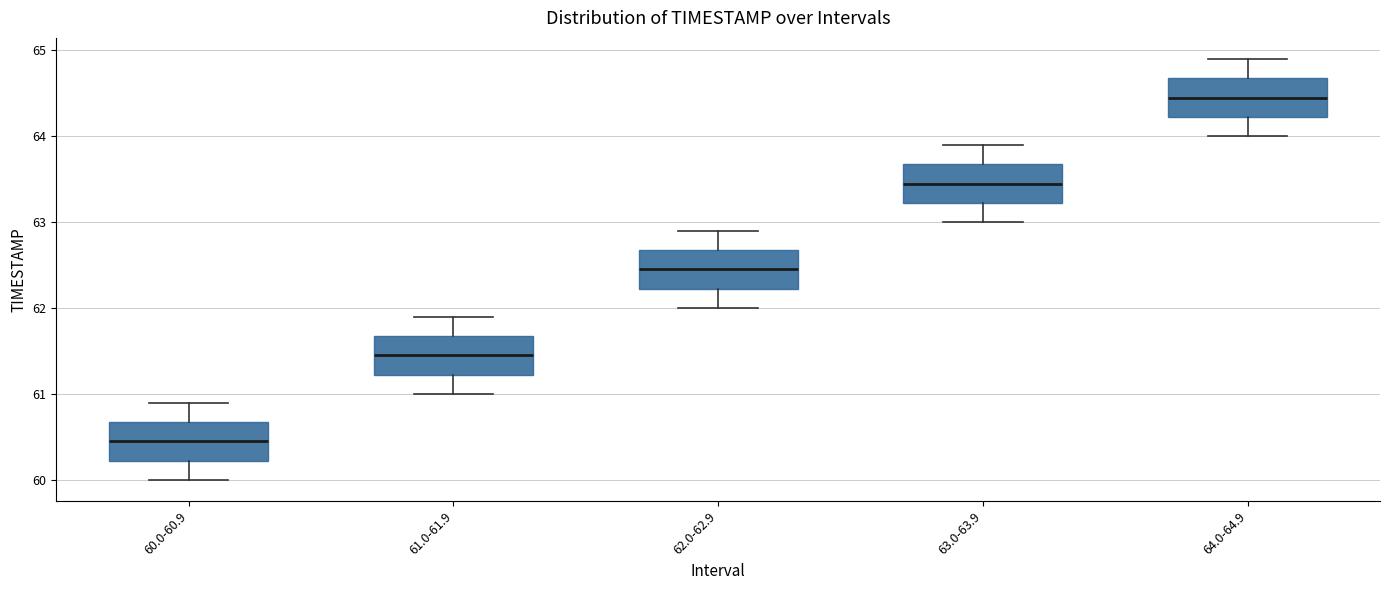

Reading left to right, transcribe this box plot: for each box, give where its median line is, the range the box spans, and where its two whiskers end, as read against the y-axis. The values are not printed on the chart, so give them approximately, as read against the axis.

60.0-60.9: median 60.5, box 60.2 to 60.7, whiskers 60.0 to 60.9
61.0-61.9: median 61.5, box 61.2 to 61.7, whiskers 61.0 to 61.9
62.0-62.9: median 62.5, box 62.2 to 62.7, whiskers 62.0 to 62.9
63.0-63.9: median 63.5, box 63.2 to 63.7, whiskers 63.0 to 63.9
64.0-64.9: median 64.5, box 64.2 to 64.7, whiskers 64.0 to 64.9